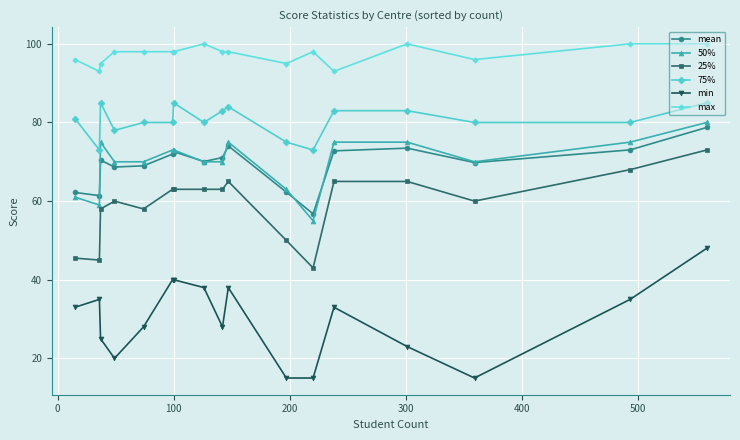

At how many categories does at least one series exceed 18?

17